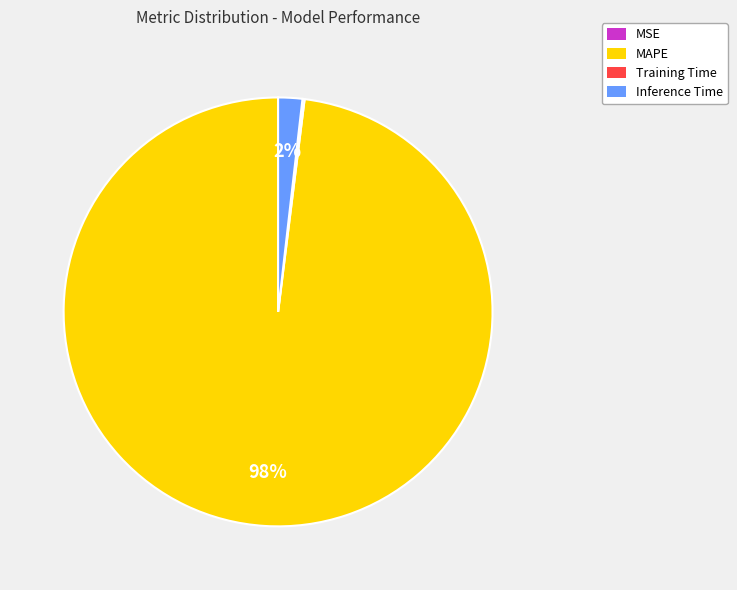

Which category has the biggest portion of the pie?

MAPE